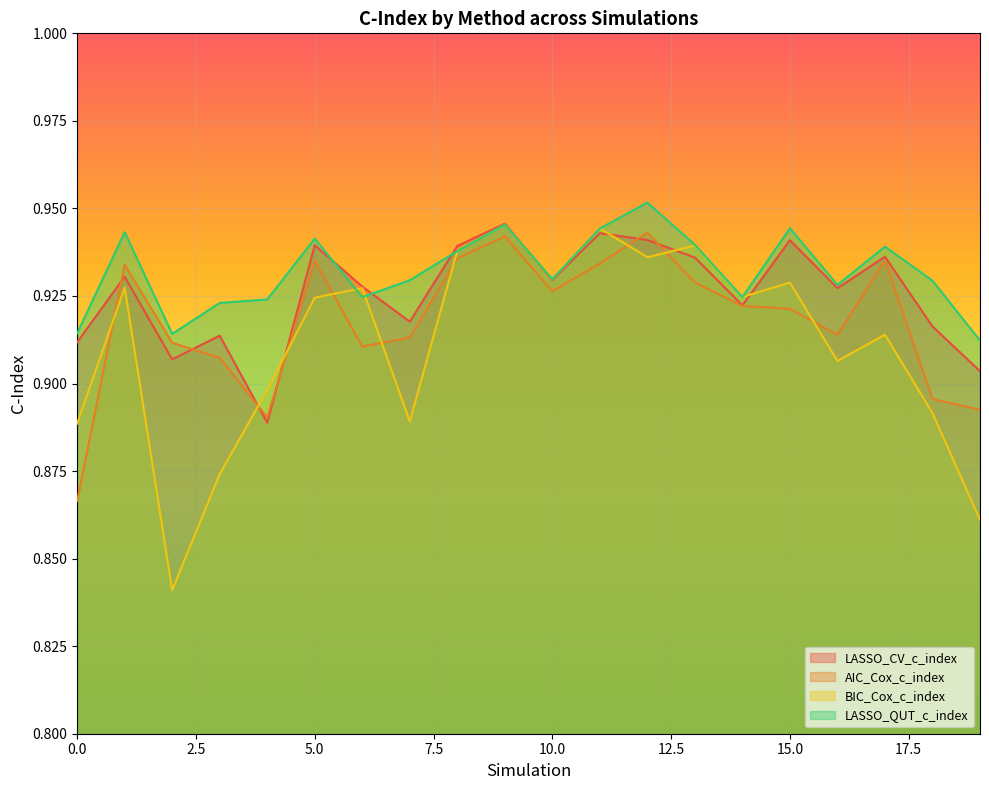

What is the sum of the BIC_Cox_c_index values at 2 and 19?

1.7